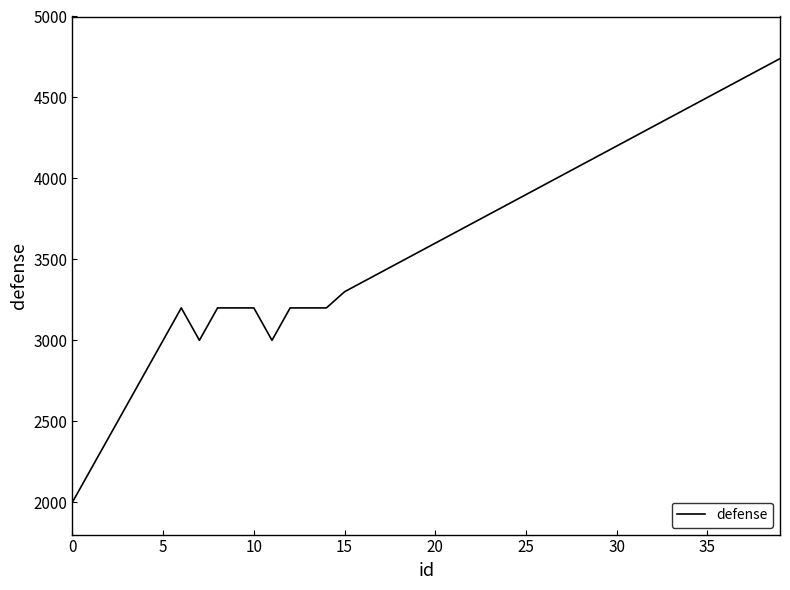

What is the difference between the maximum and minimum values?

2740